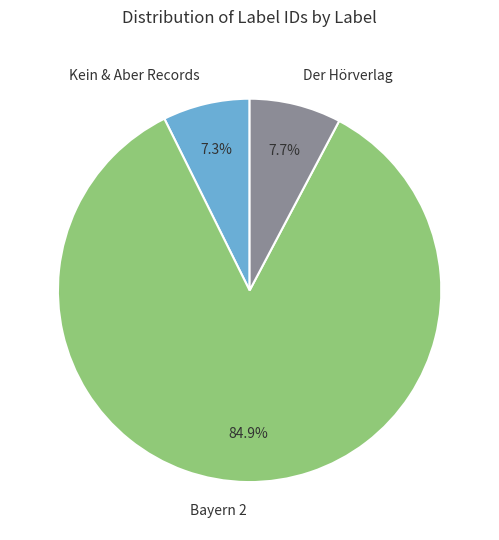

Is Kein & Aber Records the majority of the pie?

No